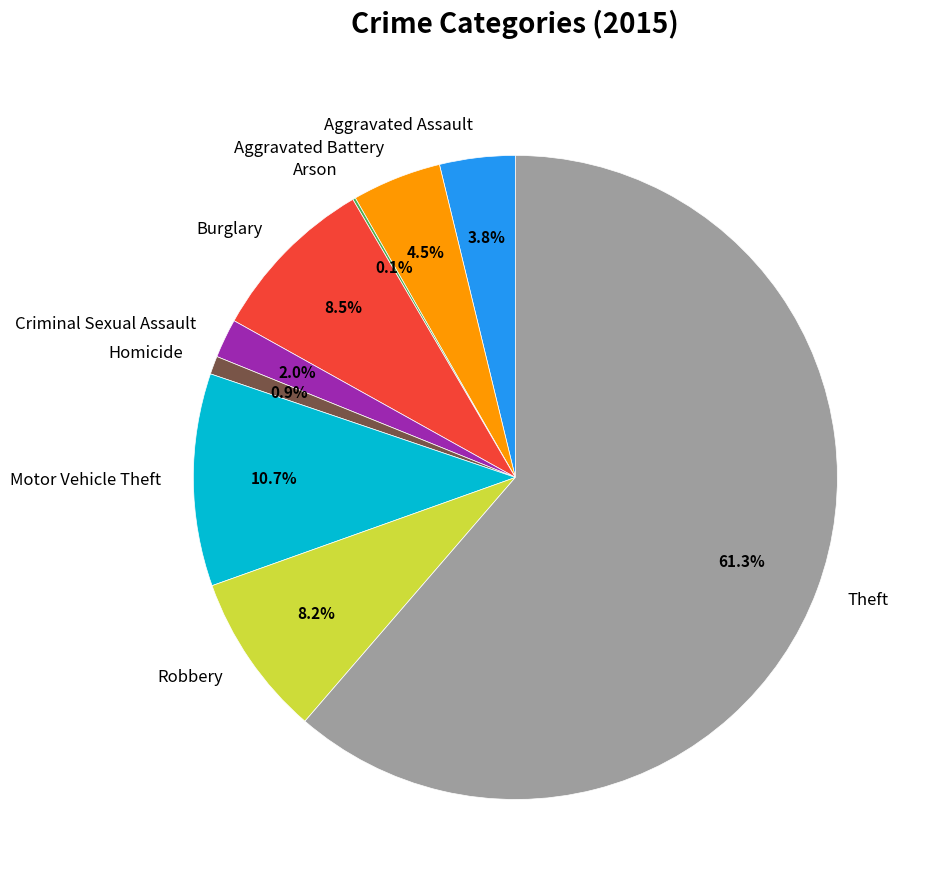

Is the sum of Motor Vehicle Theft and Aggravated Battery greater than half?

No